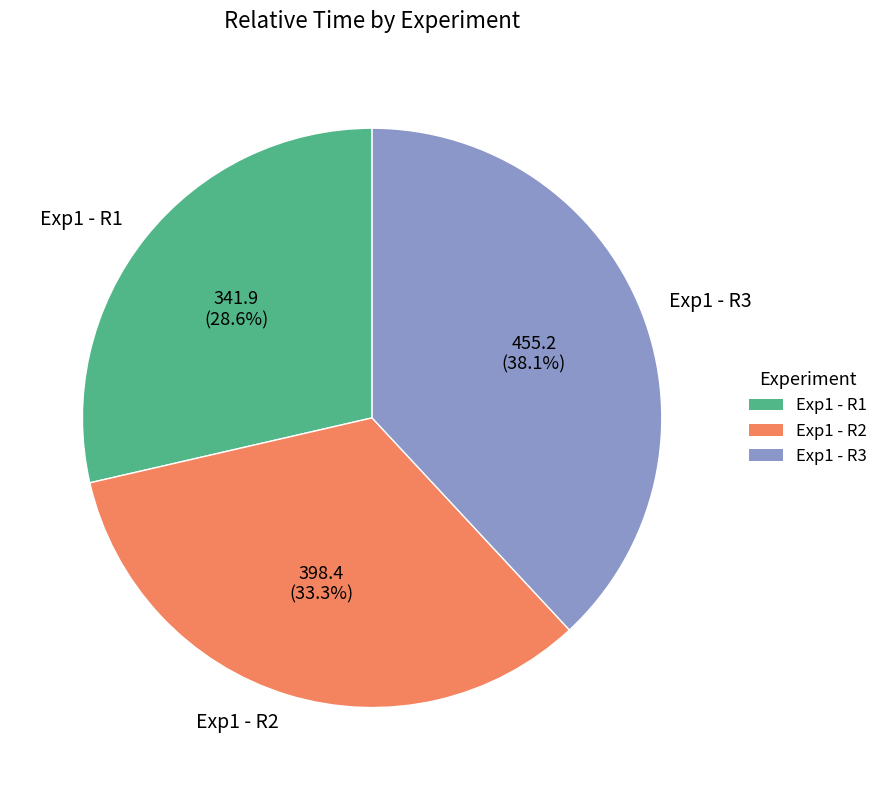

Does Exp1 - R2 account for over 50% of the chart?

No